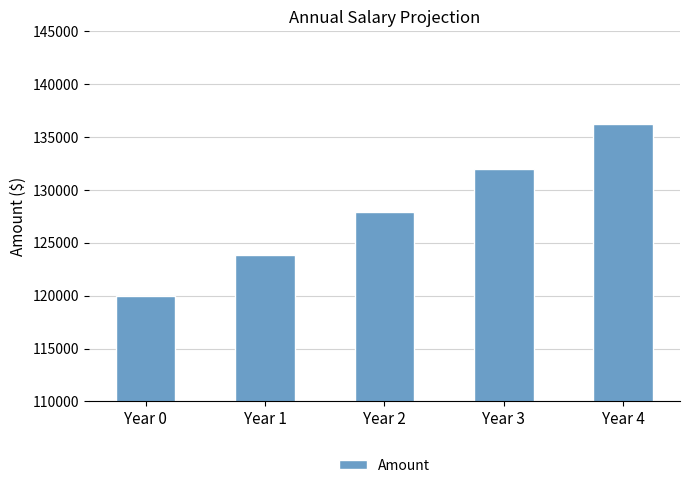

What is the difference between the maximum and minimum values?

16258.3